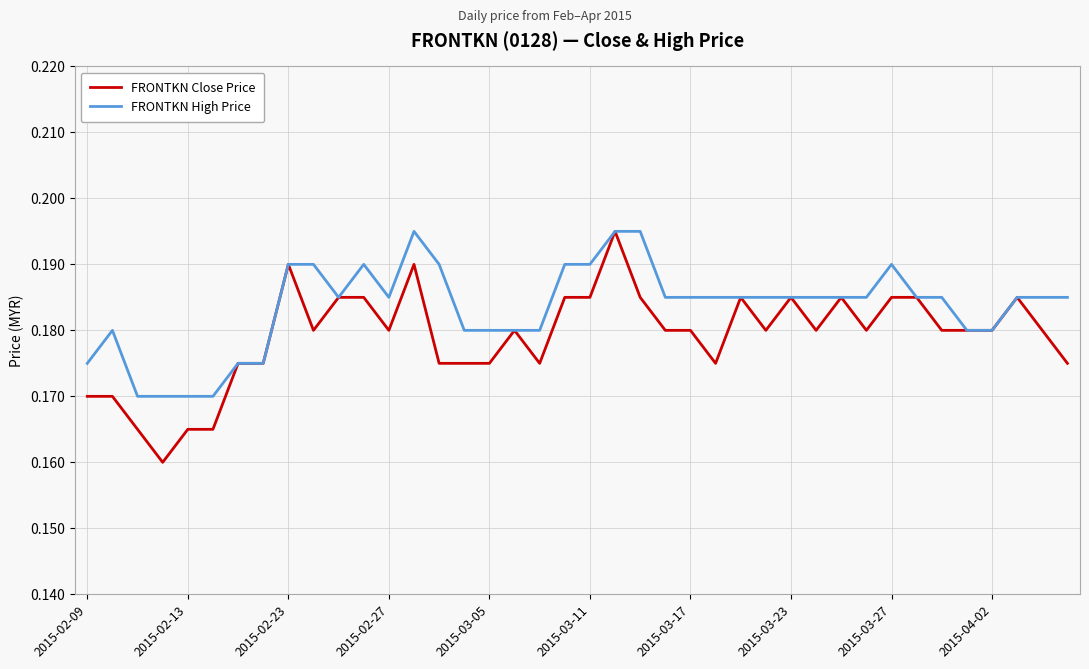

Which series has the widest spread of values?

FRONTKN Close Price